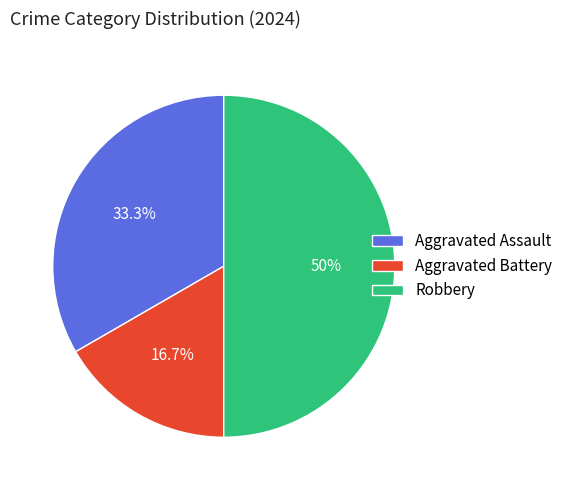

Is Aggravated Battery the majority of the pie?

No